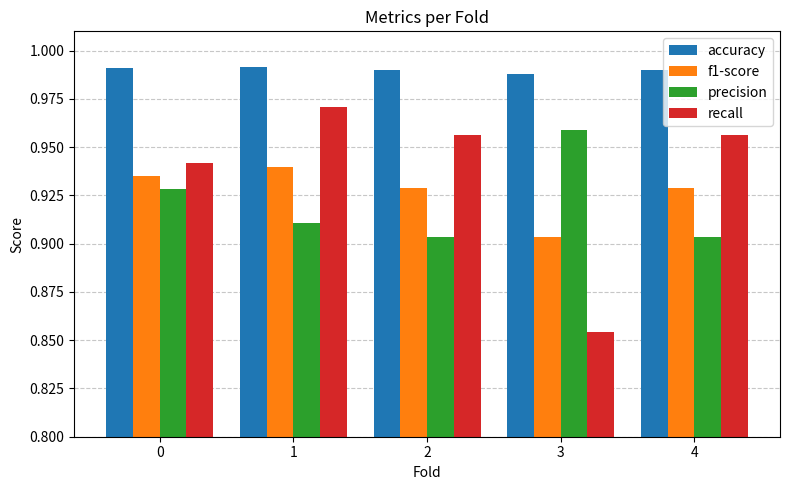

Rank the series at 4 from highest to lowest value.

accuracy, recall, f1-score, precision